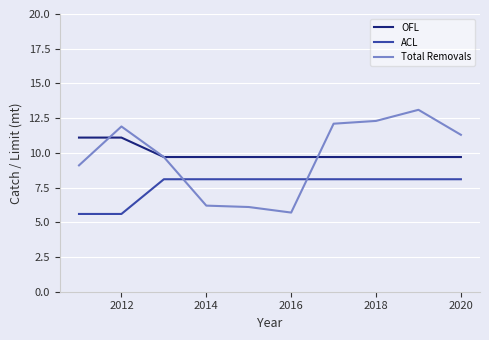

True or false: ACL and OFL cross at least once.

False